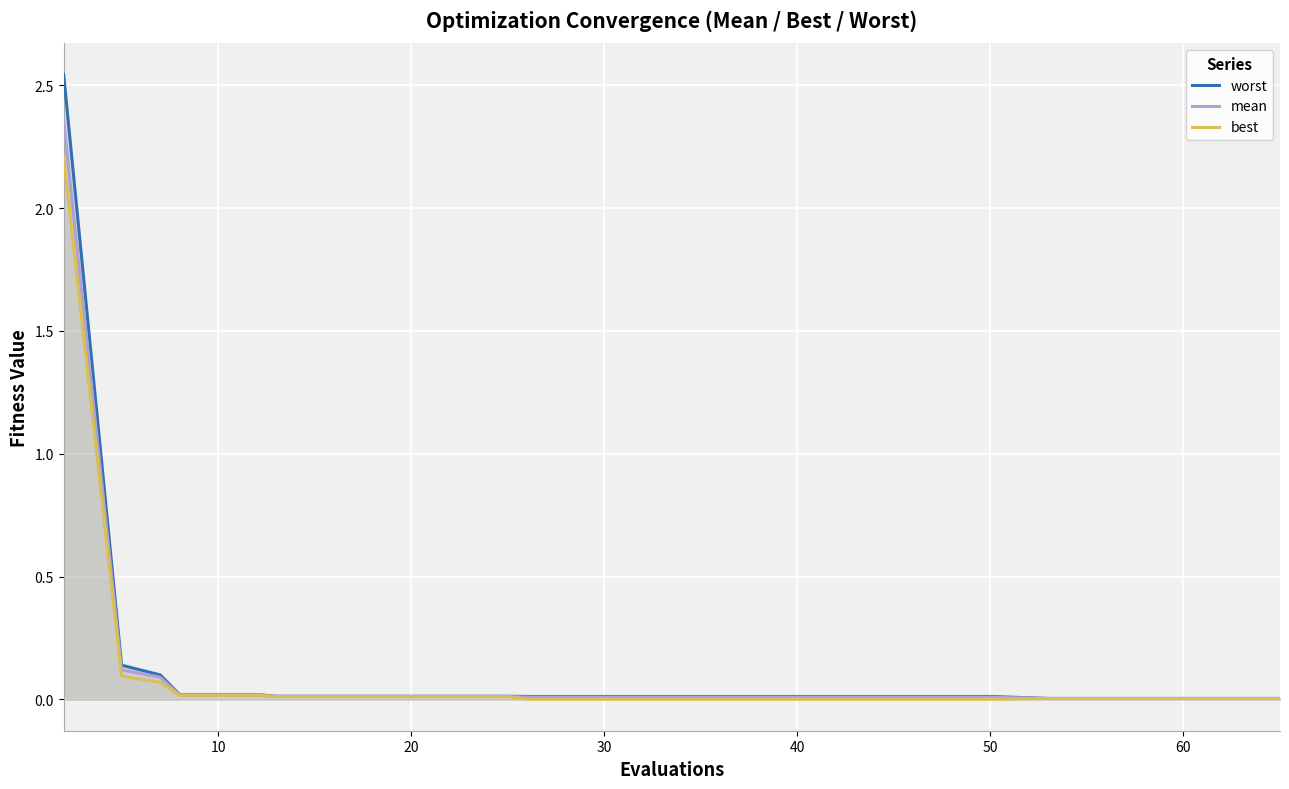

Which series has the largest range (max minus min)?

worst